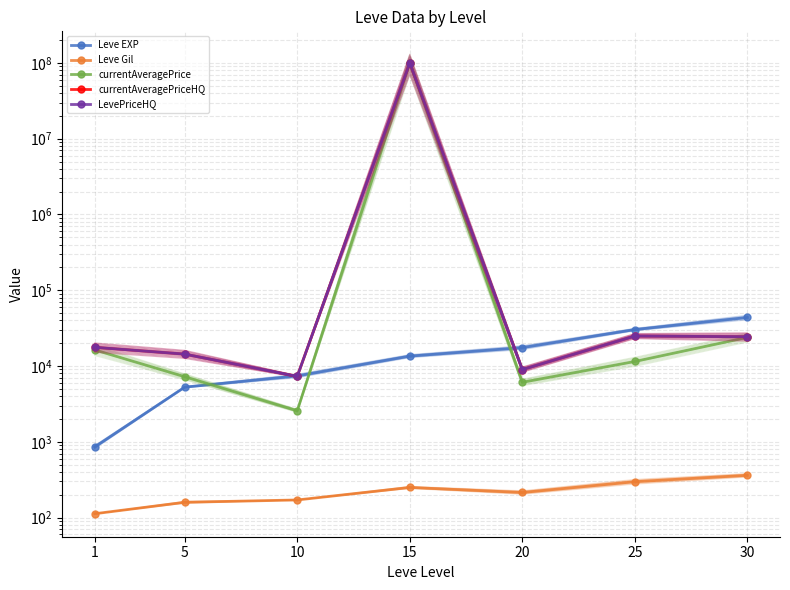

What is the difference between the second highest and minimum values in the Leve EXP series?

29416.7